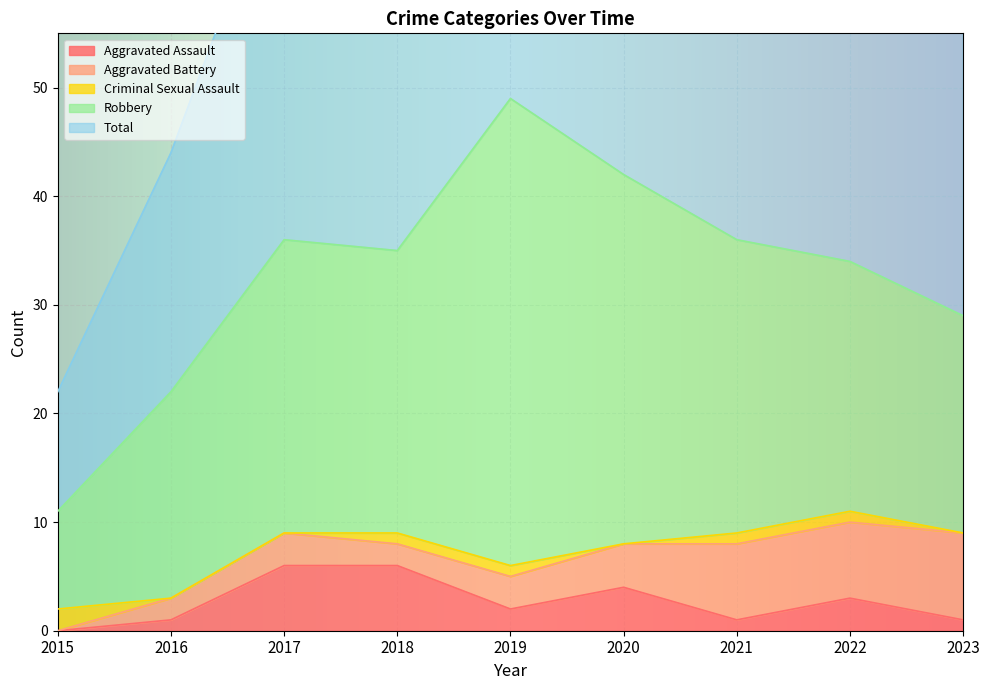

At which label does Total reach its peak?

2019